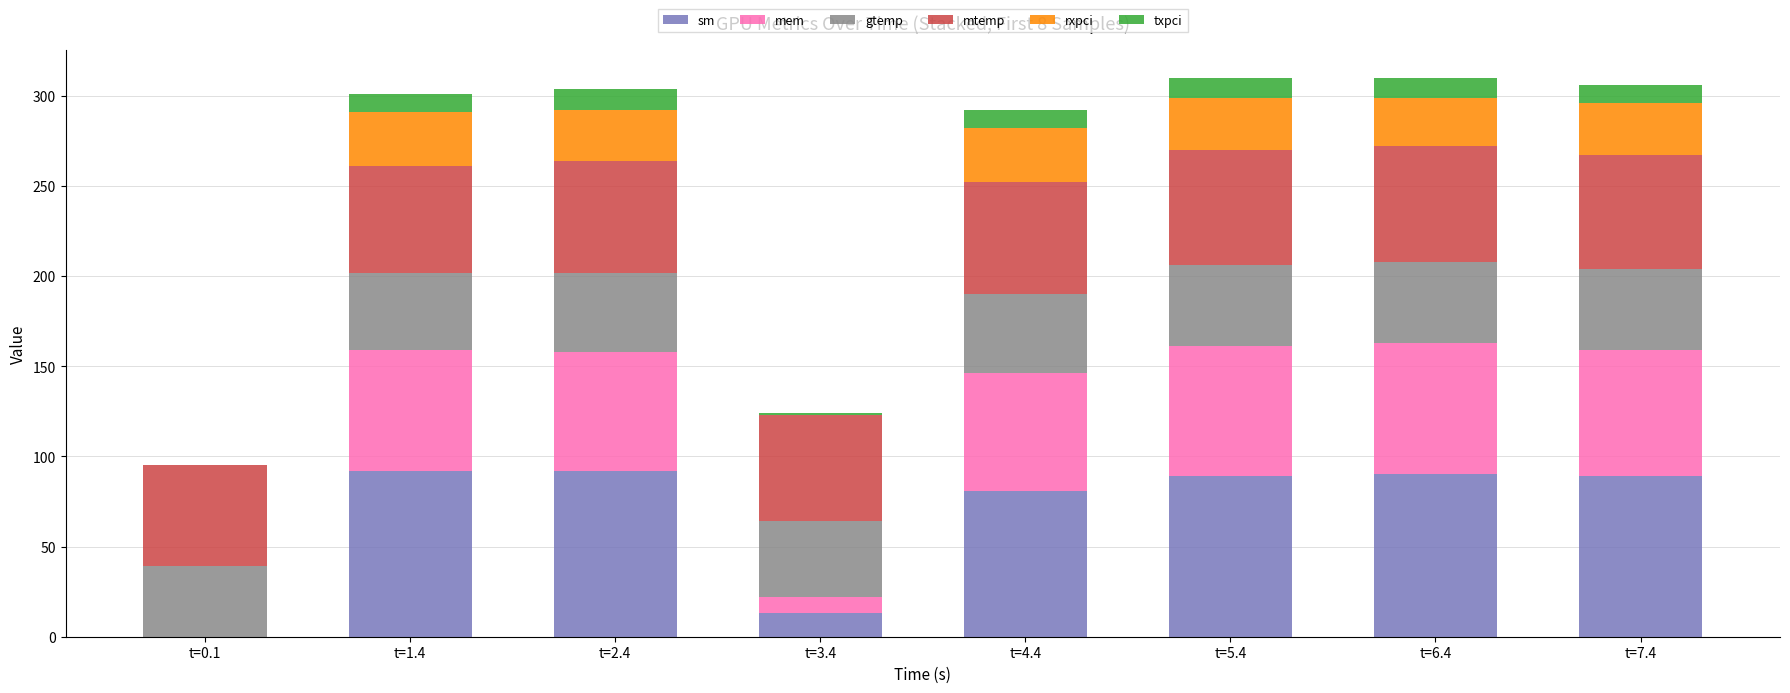

What is the maximum value for sm?

92